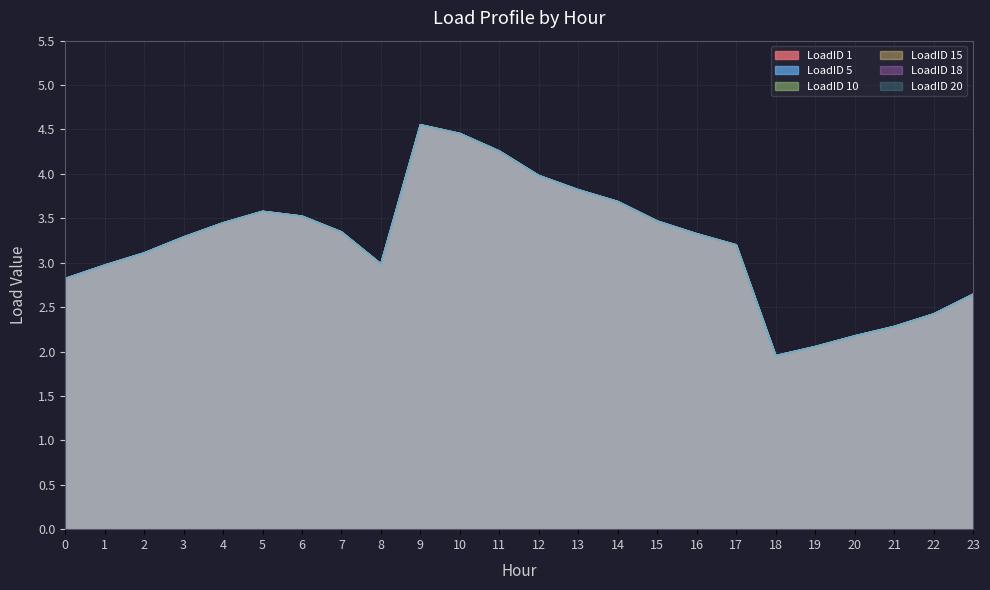

What is the total value across all series at 5?

21.5